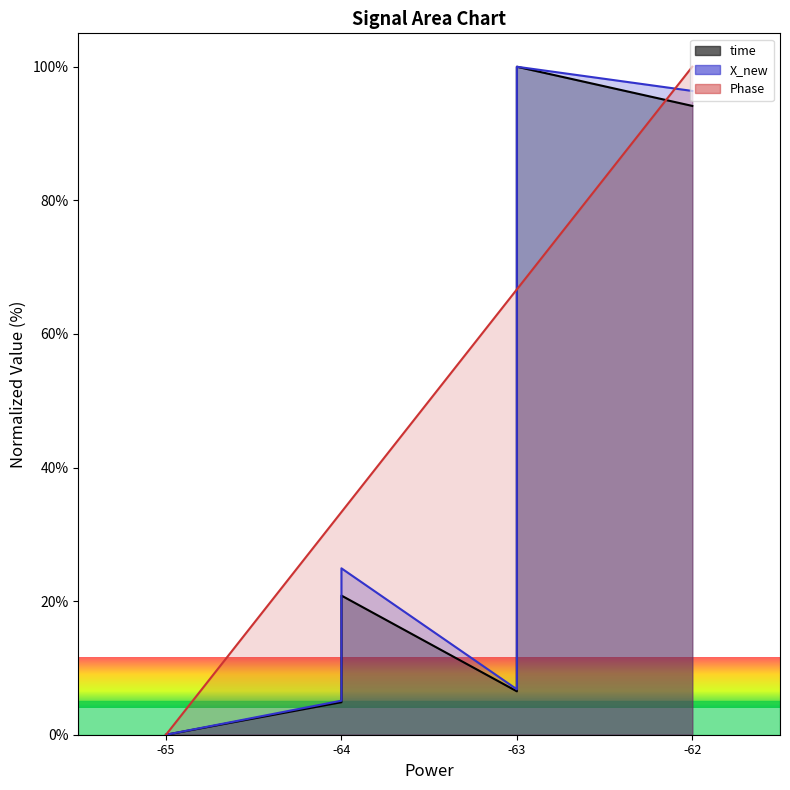

Is it true that X_new equals 11.5 at -63?

False